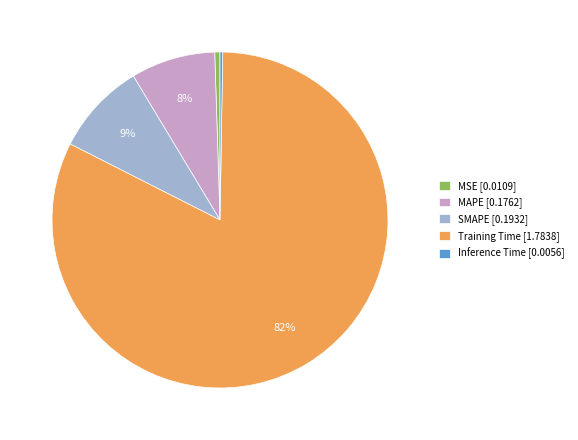

To the nearest percent, what is the average slice percentage?

20%